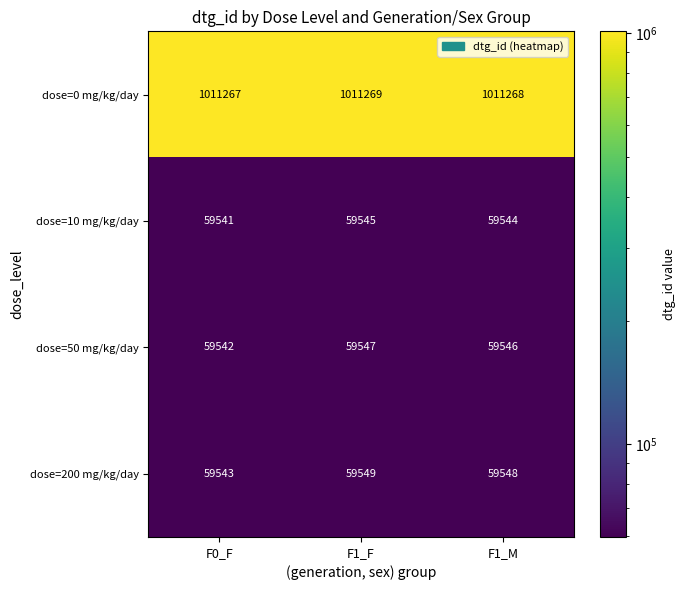

Count the number of categories in the chart.

3